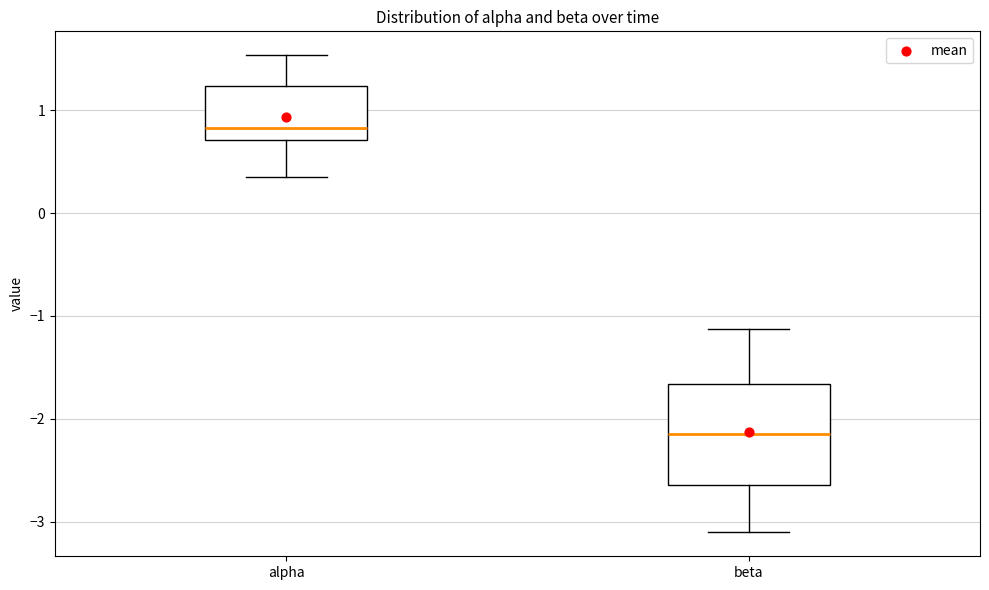

Reading left to right, transcribe this box plot: for each box, give where its median line is, the range the box spans, and where its two whiskers end, as read against the y-axis. The values are not printed on the chart, so give them approximately, as read against the axis.

alpha: median 0.8, box 0.7 to 1.2, whiskers 0.4 to 1.5
beta: median -2.1, box -2.6 to -1.7, whiskers -3.1 to -1.1